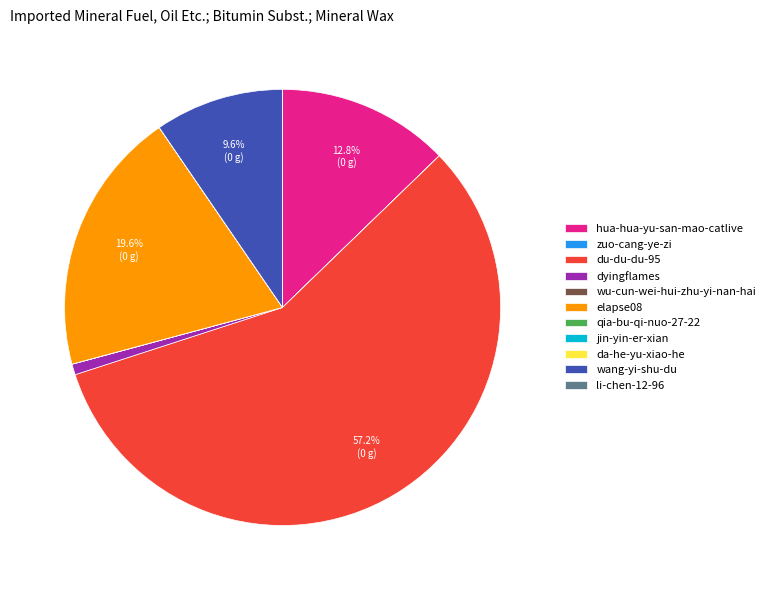

Between elapse08 and du-du-du-95, which is larger?

du-du-du-95